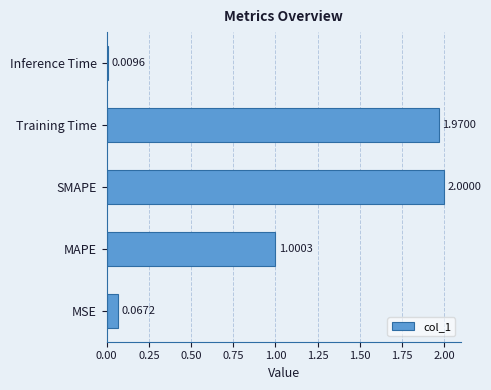

Where is the data nearest to the value 1?

MAPE